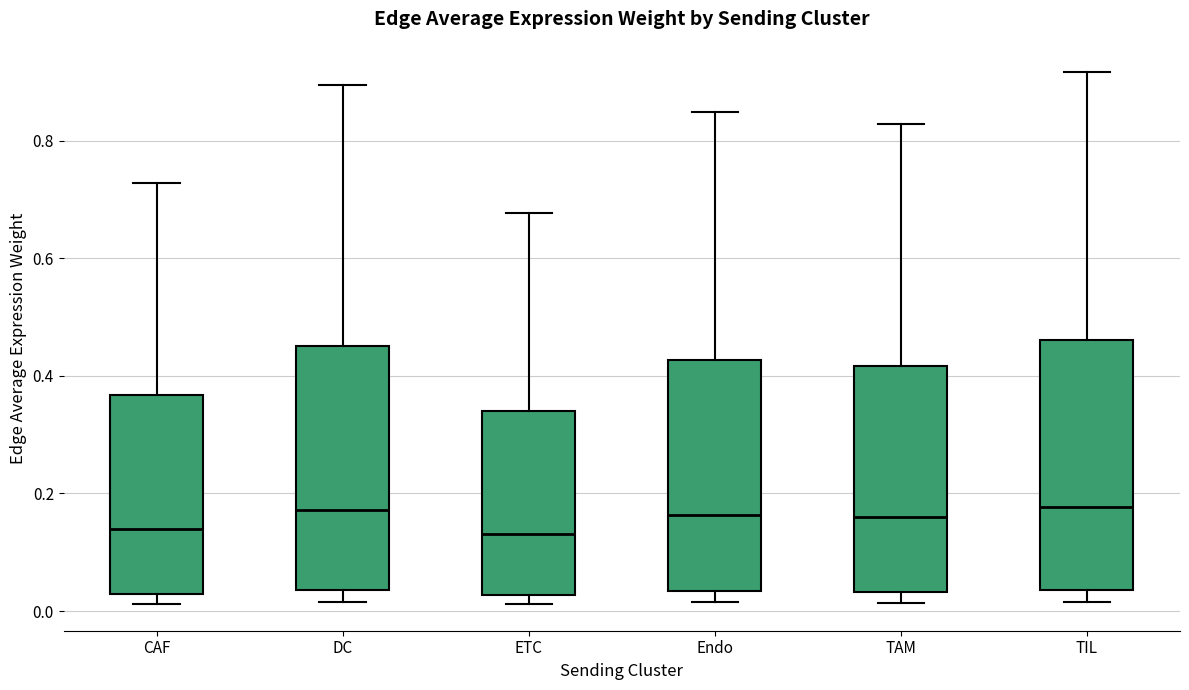

Reading left to right, transcribe this box plot: for each box, give where its median line is, the range the box spans, and where its two whiskers end, as read against the y-axis. The values are not printed on the chart, so give them approximately, as read against the axis.

CAF: median 0.14, box 0.02 to 0.36, whiskers 0.02 (just below the box's lower edge) to 0.72
DC: median 0.18, box 0.04 to 0.46, whiskers 0.02 to 0.90
ETC: median 0.14, box 0.02 to 0.34, whiskers 0.02 (just below the box's lower edge) to 0.68
Endo: median 0.16, box 0.04 to 0.42, whiskers 0.02 to 0.84
TAM: median 0.16, box 0.04 to 0.42, whiskers 0.02 to 0.82
TIL: median 0.18, box 0.04 to 0.46, whiskers 0.02 to 0.92